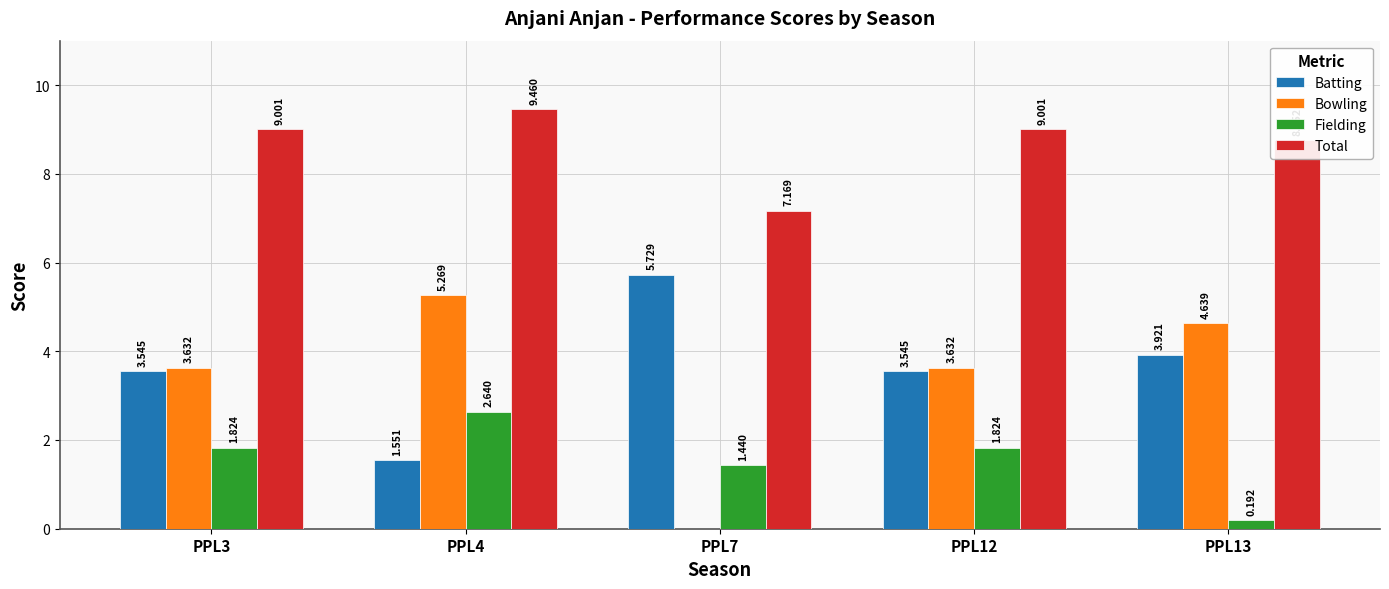

Are the bars grouped side by side (vs. stacked)?

Yes